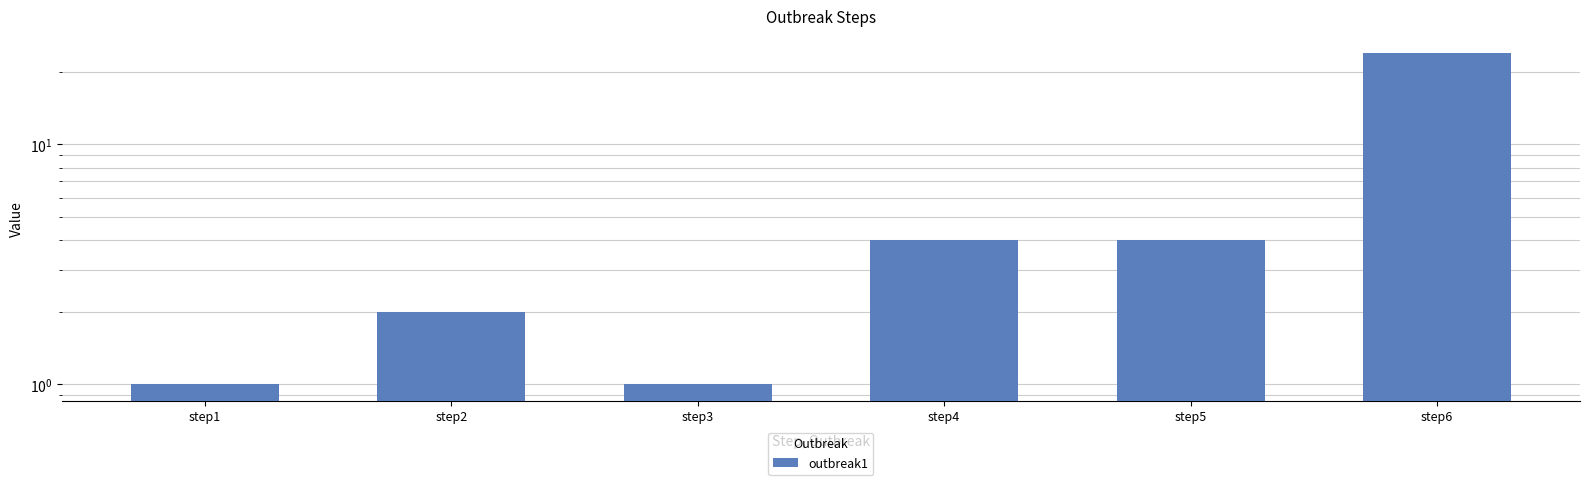

How many series are shown in this chart?

1